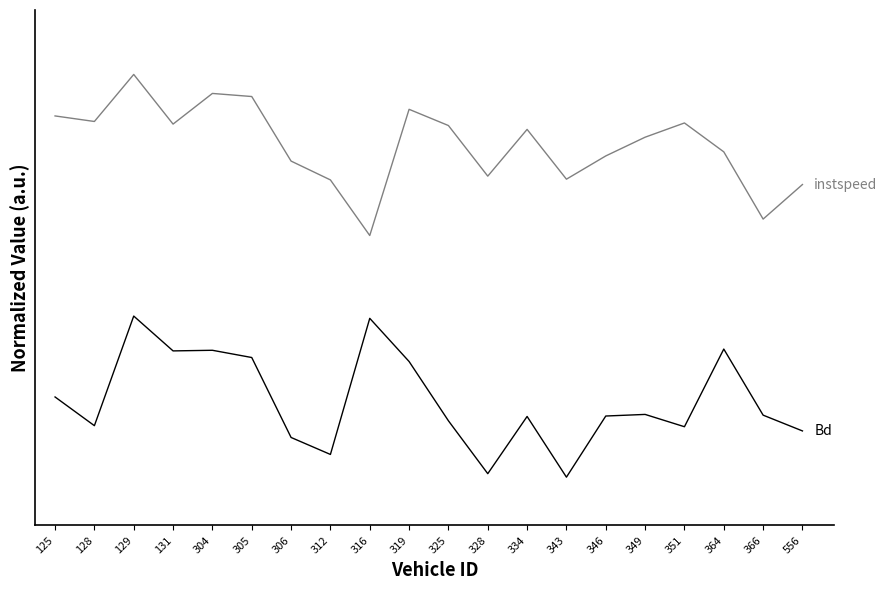

Reading right to left, list all the values displayed in this chart.

instspeed: 556=1.8	366=1.6	364=2.0	351=2.2	349=2.1	346=2.0	343=1.8	334=2.2	328=1.9	325=2.2	319=2.3	316=1.5	312=1.8	306=2.0	305=2.4	304=2.4	131=2.2	129=2.5	128=2.2	125=2.2
Bd: 556=0.3	366=0.4	364=0.8	351=0.3	349=0.4	346=0.4	343=0.0	334=0.4	328=0.0	325=0.3	319=0.7	316=1.0	312=0.1	306=0.2	305=0.7	304=0.8	131=0.8	129=1.0	128=0.3	125=0.5